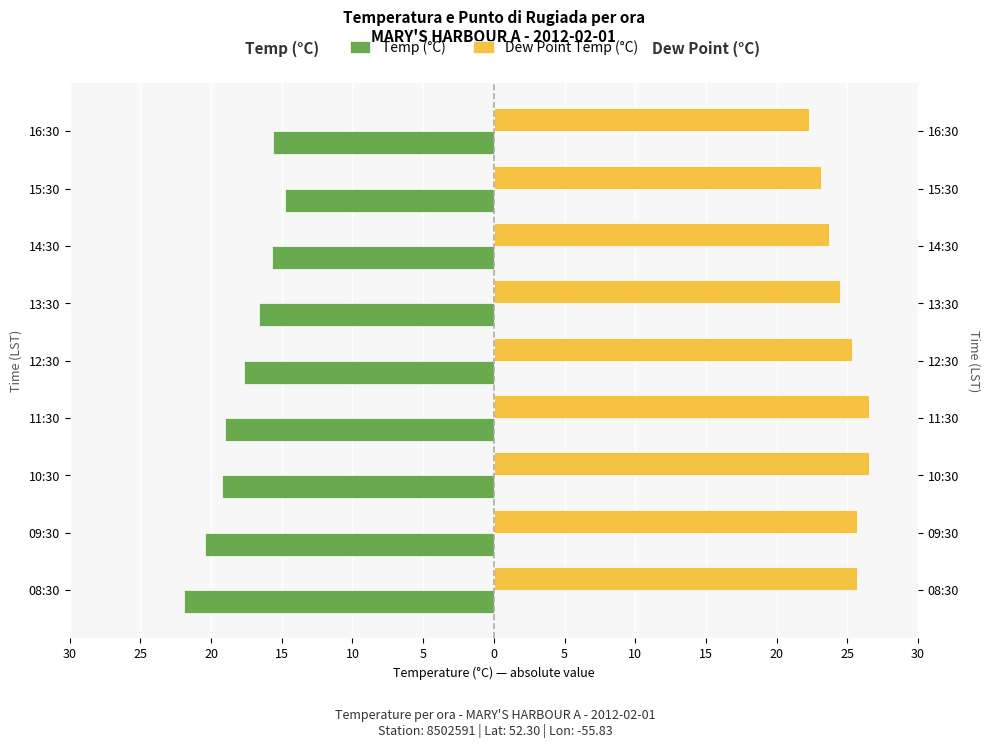

At 15:30, list the series in order from smallest to largest.

Temp (°C), Dew Point Temp (°C)